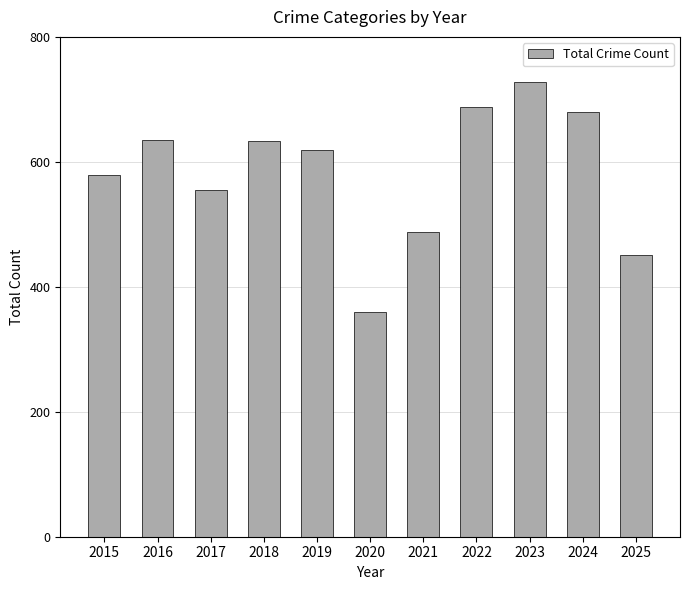

What is the difference between the maximum and minimum values?

368